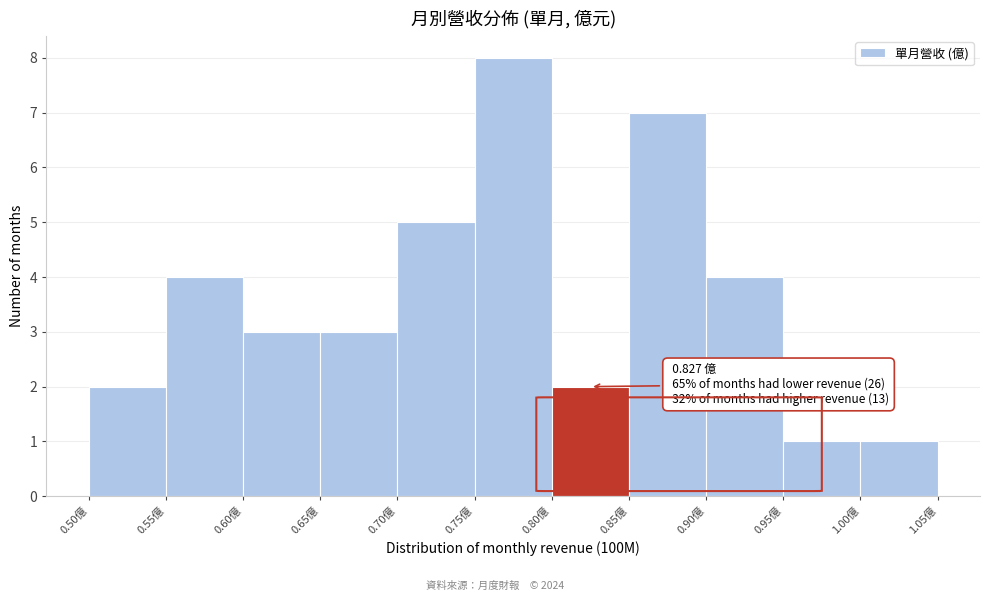

Over which range of the x-axis is the bar tallest?

0.75 to 0.80